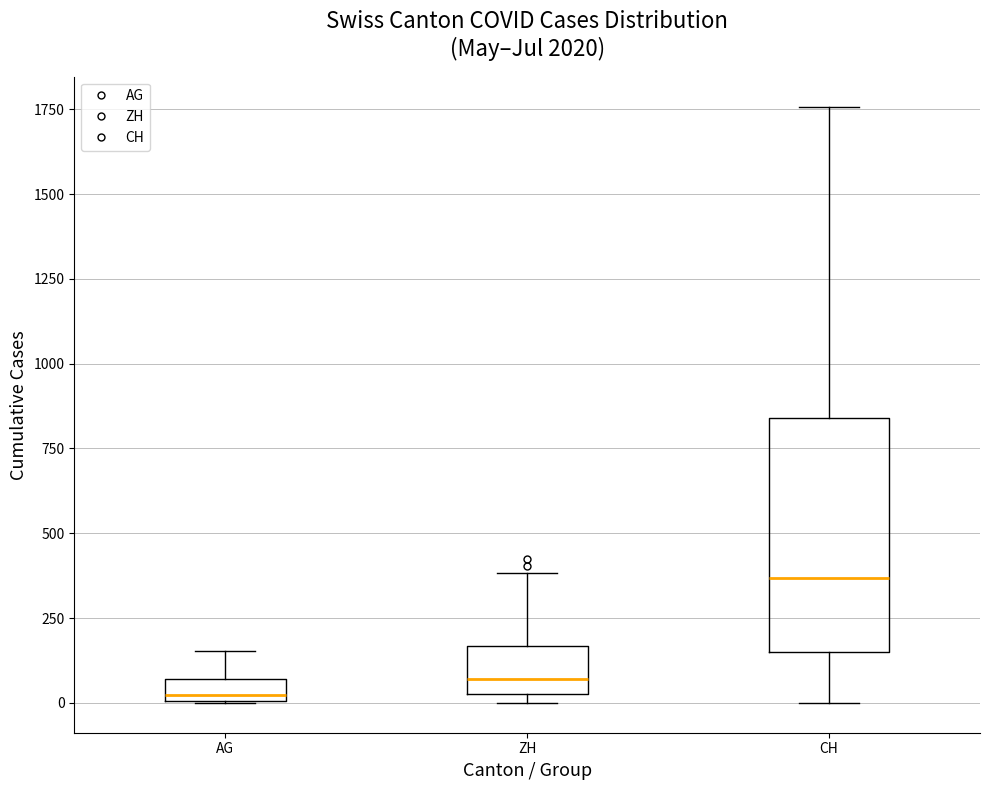

Which box has the highest median line?

CH